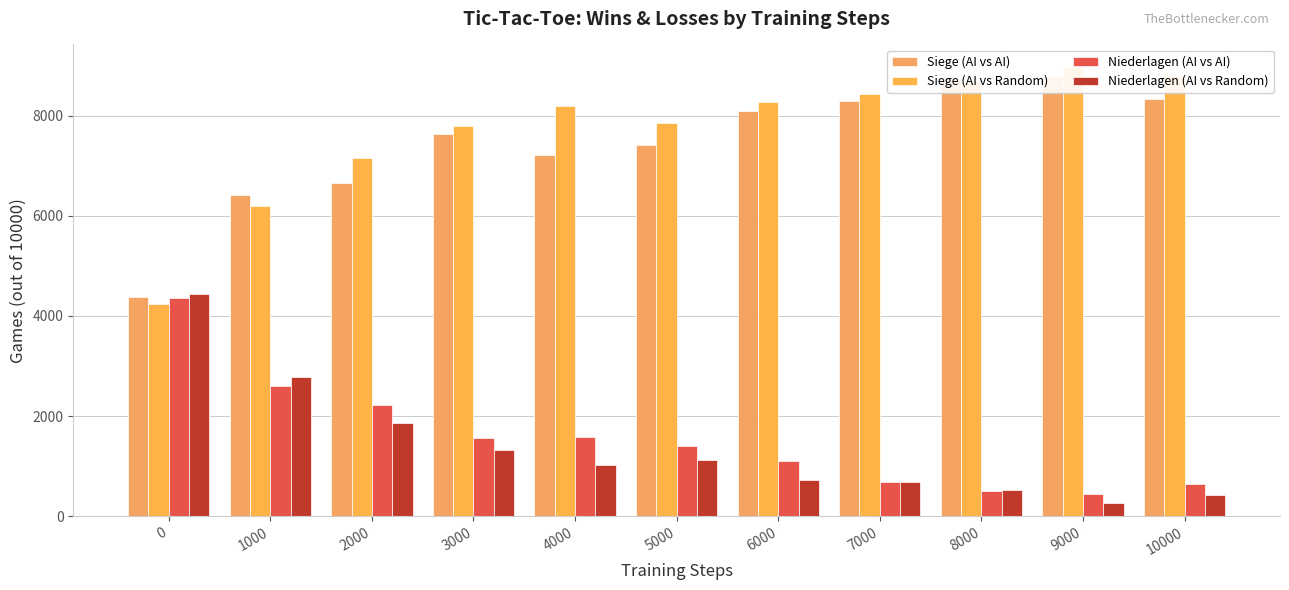

What is the minimum value shown in the chart?

256